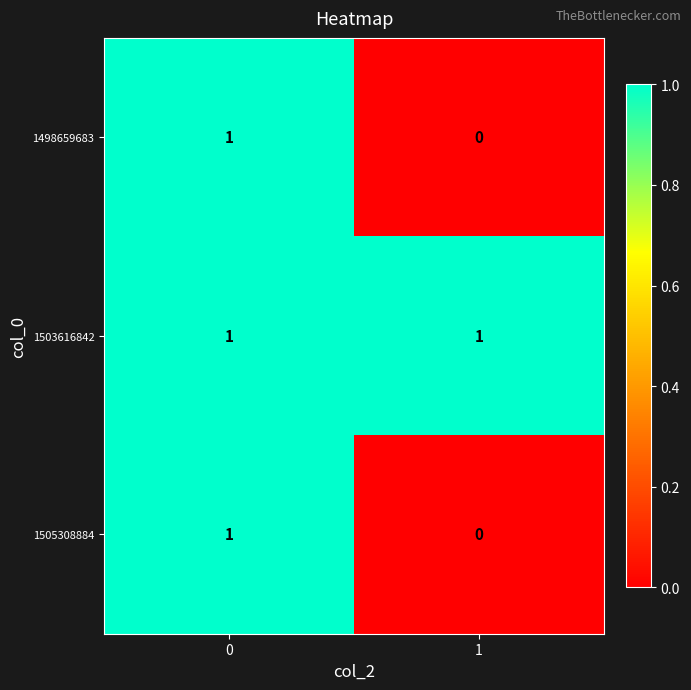

Rank the categories by 1505308884 value from highest to lowest.

0, 1